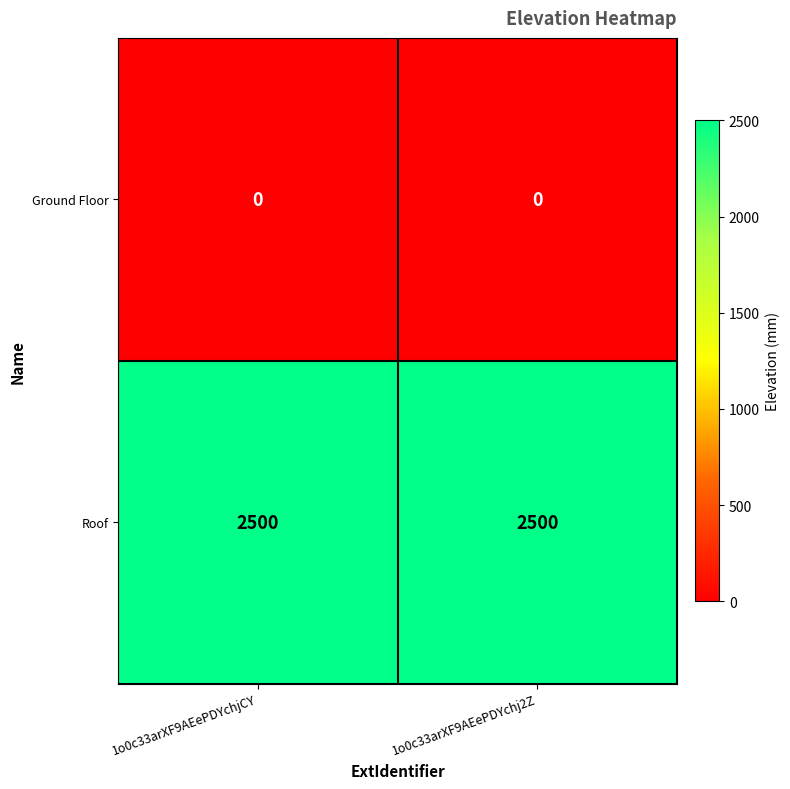

What is the greatest value displayed?

2500